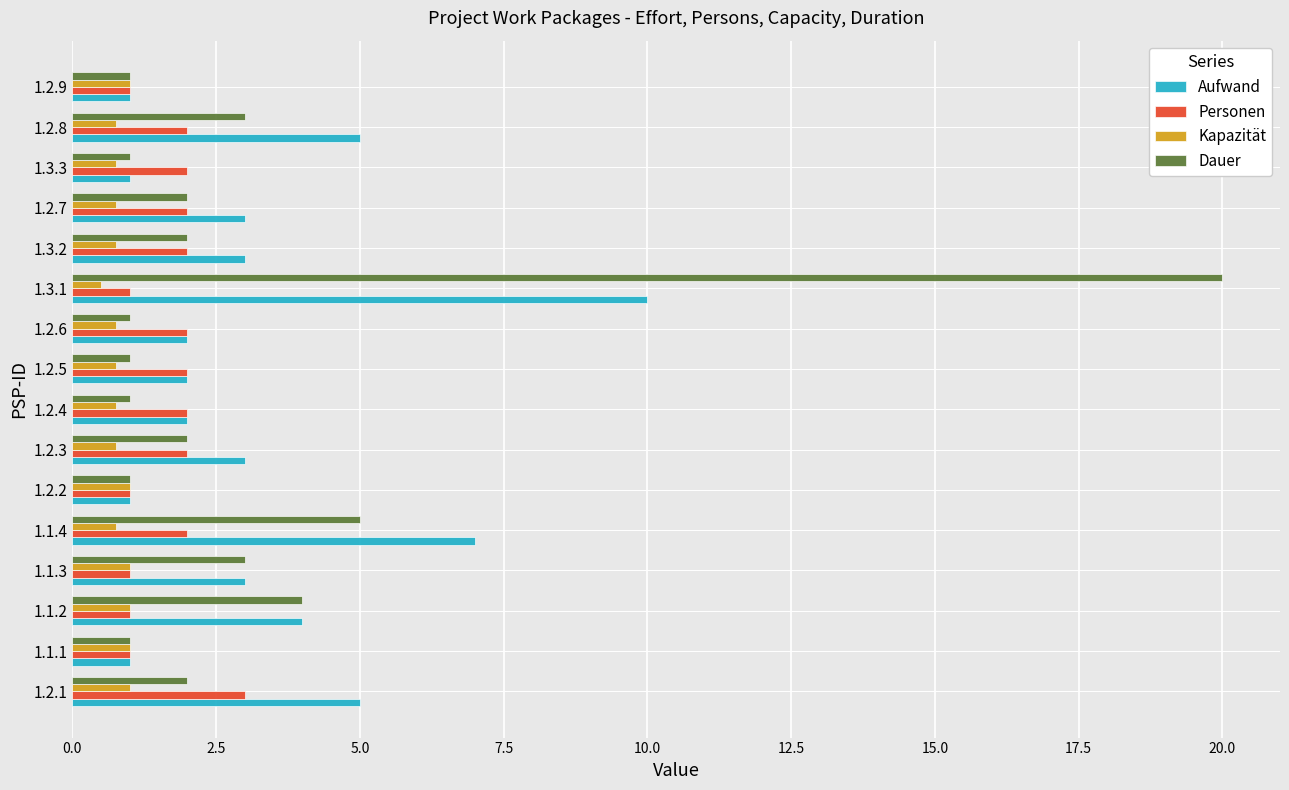

What is the minimum value for Kapazität?

0.5